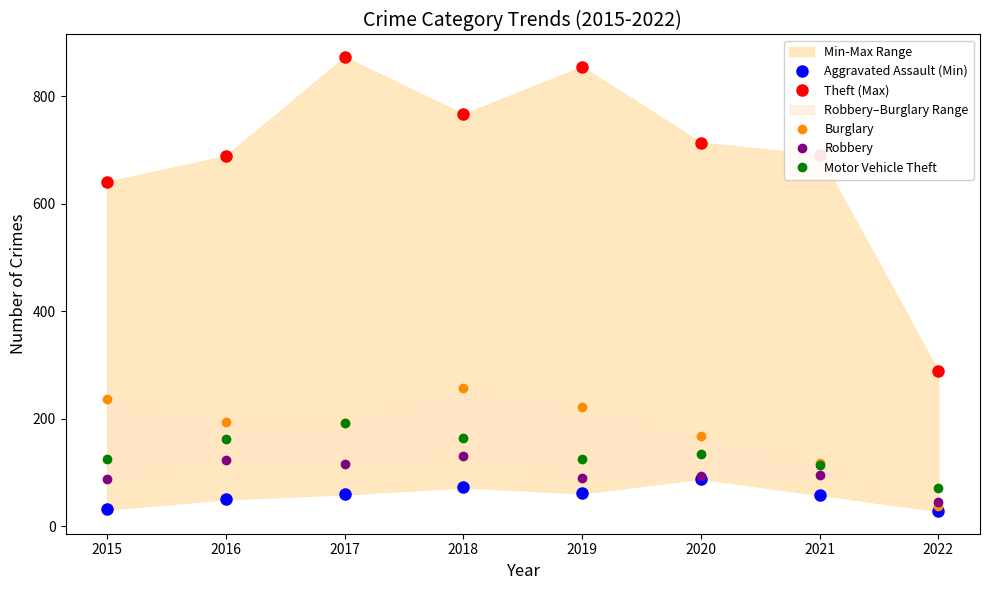

Which series changed the most between 2020 and 2021?

Burglary